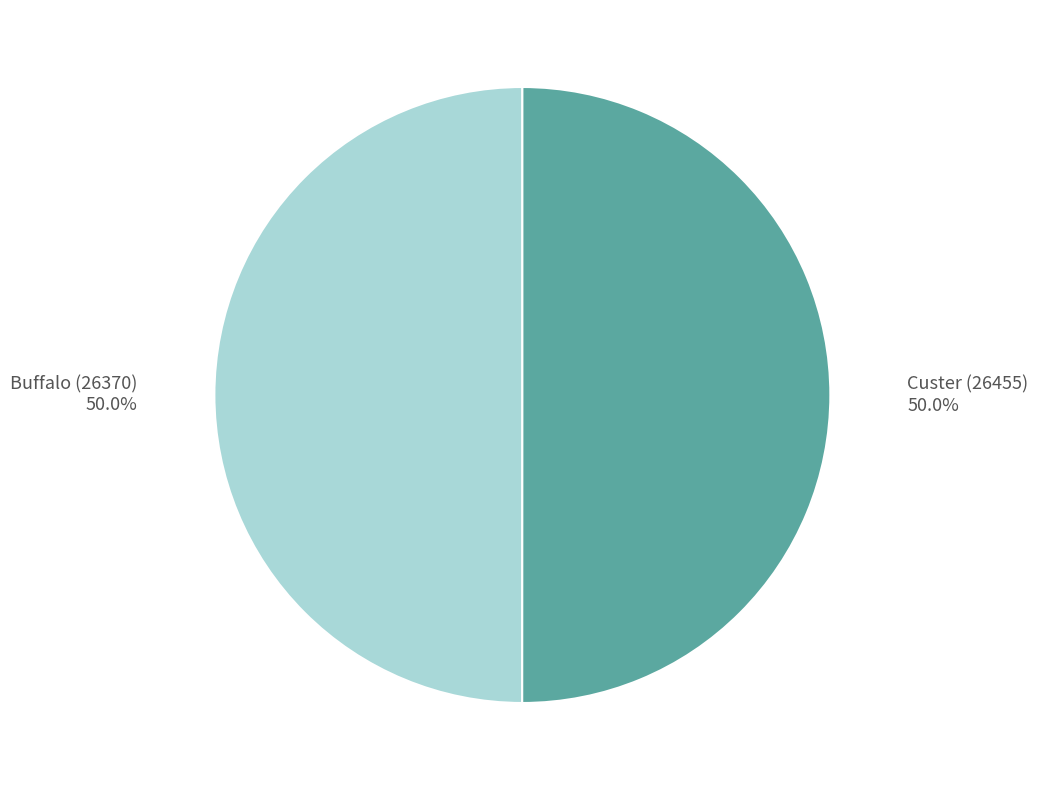

What portion of the pie excludes Custer (26455)?

50.0%